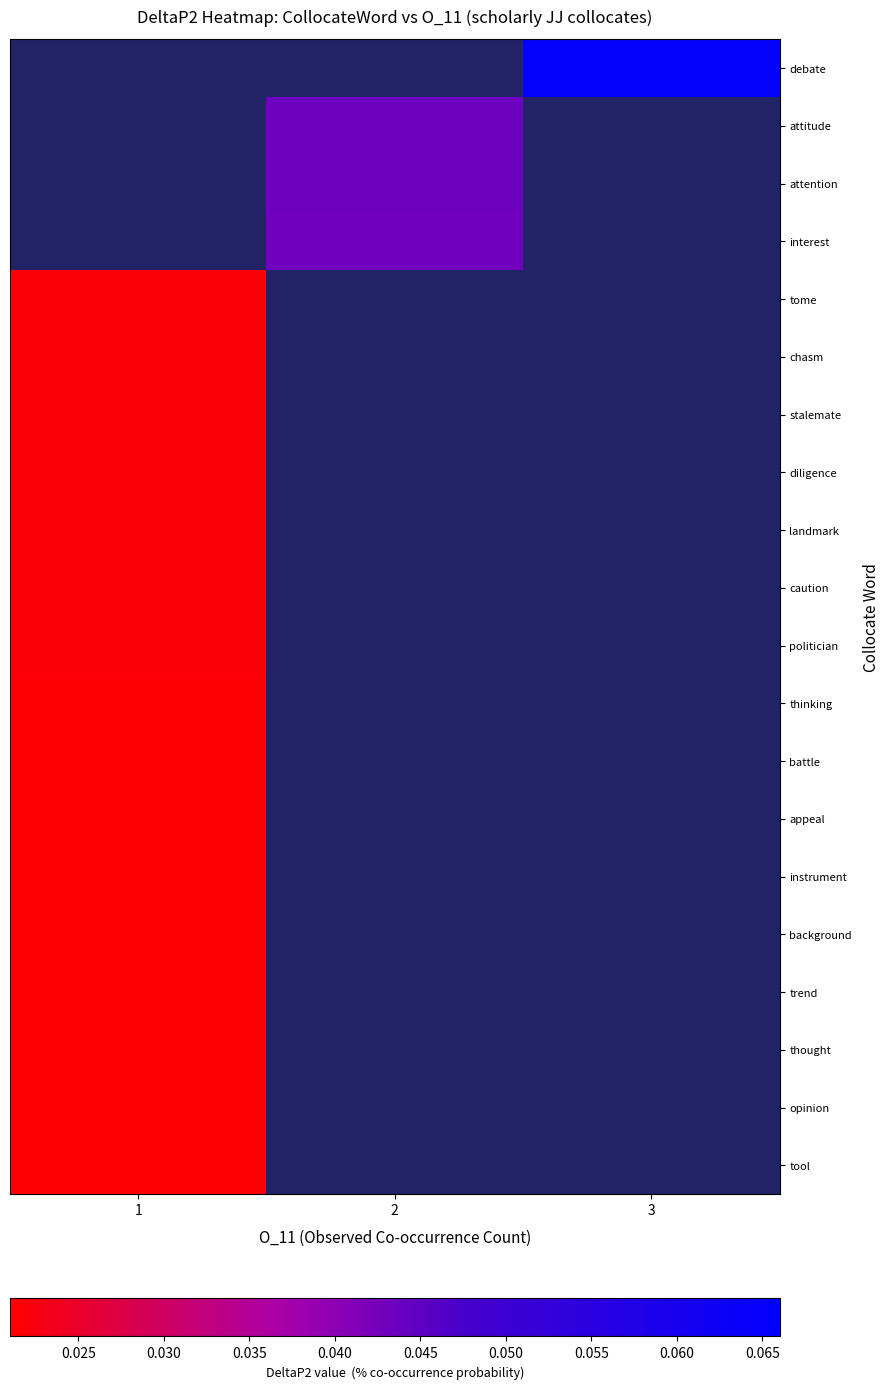

At which label is trend closest to 0?

1